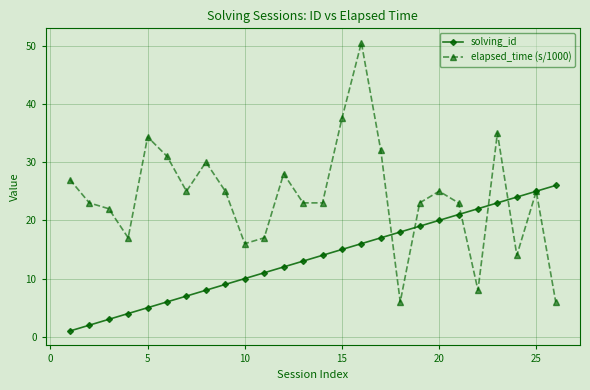

What is the highest value of the solving_id series?

26.0